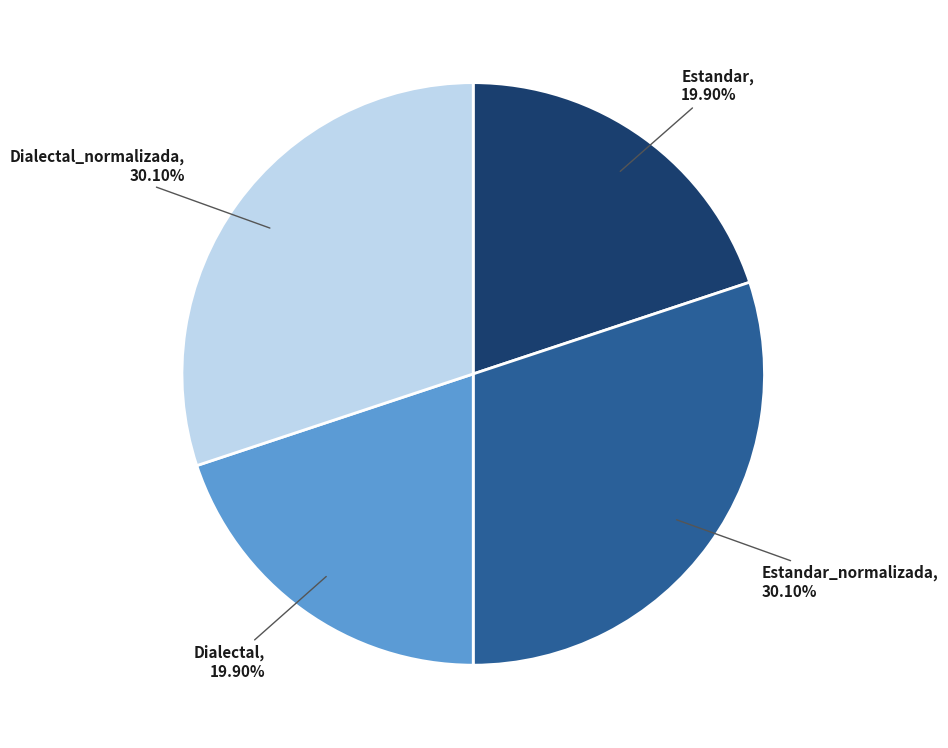

Does Estandar represent more than half of the total?

No